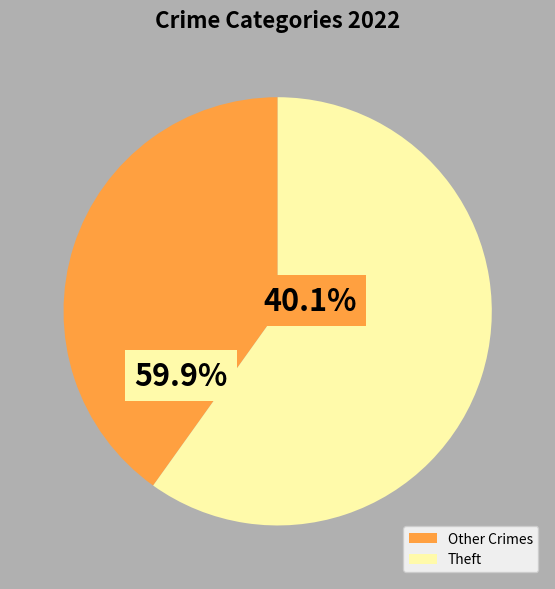

To the nearest percent, what is the average slice percentage?

50%